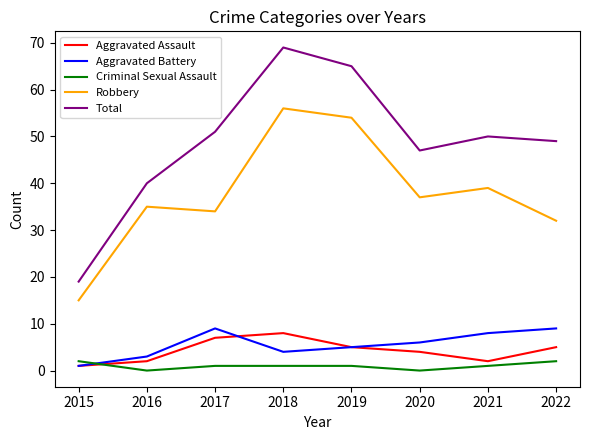

What is the maximum value for Aggravated Battery?

9